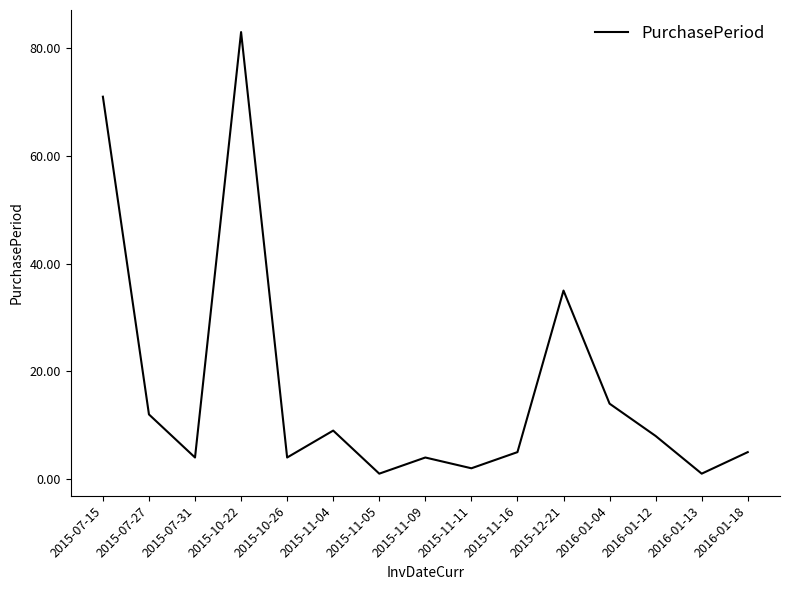

What is the difference between the maximum and minimum values?

82